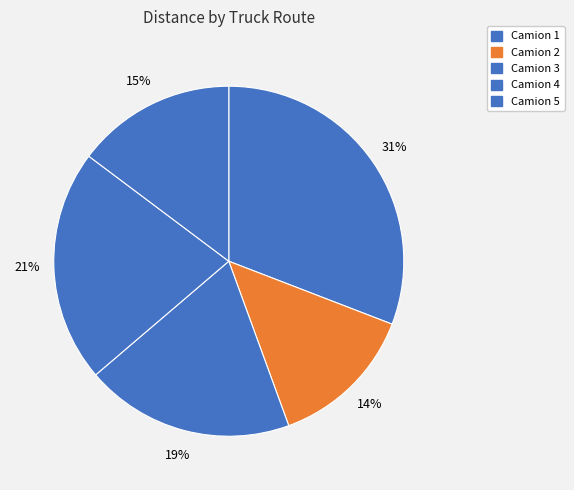

What percentage is the Camion 3 slice, to the nearest percent?

19%